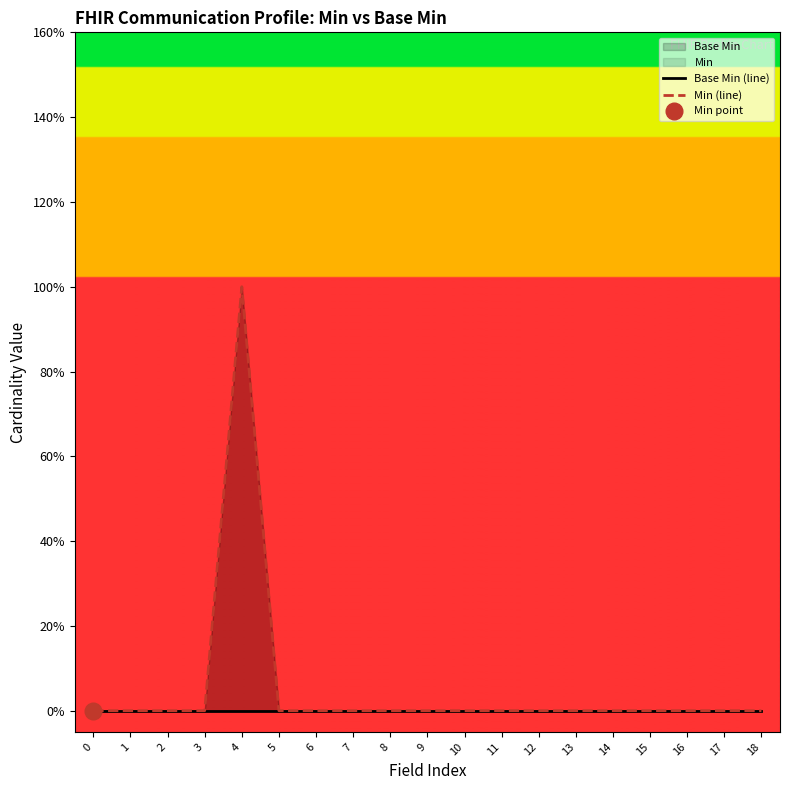

At which category is the sum across all series the highest?

4